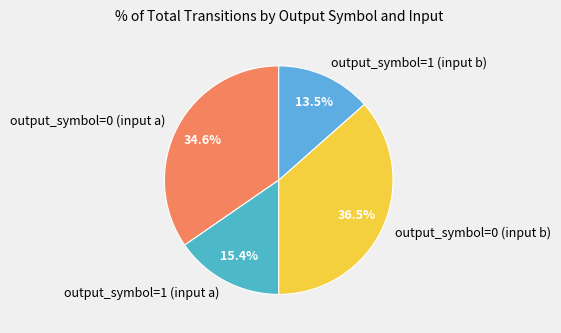

Does output_symbol=0 (input a) account for over 50% of the chart?

No